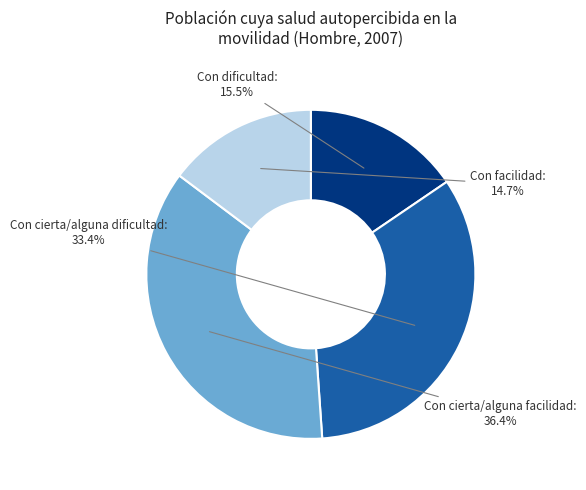

What portion of the pie excludes Con dificultad?

84.5%